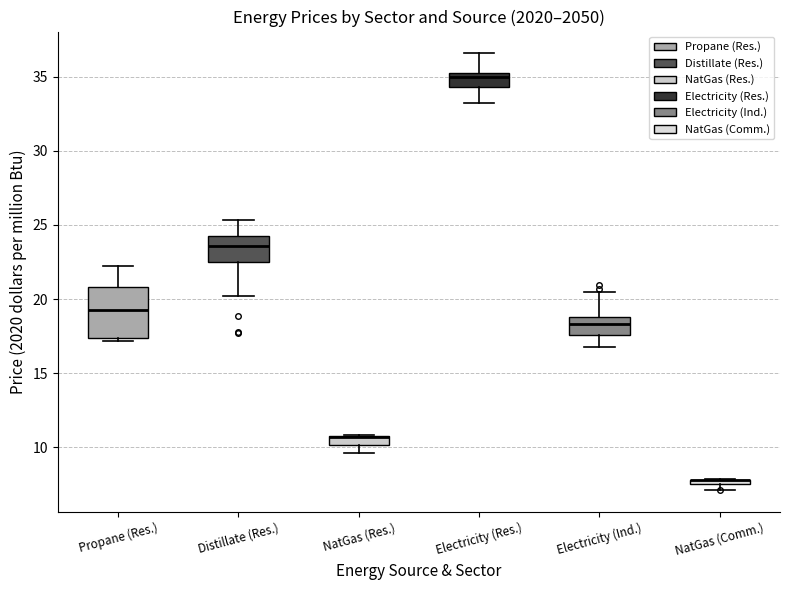

Where does the upper whisker of the box for Electricity (Res.) end on the y-axis? The values are not printed on the chart, so give them approximately, as read against the axis.

36.5